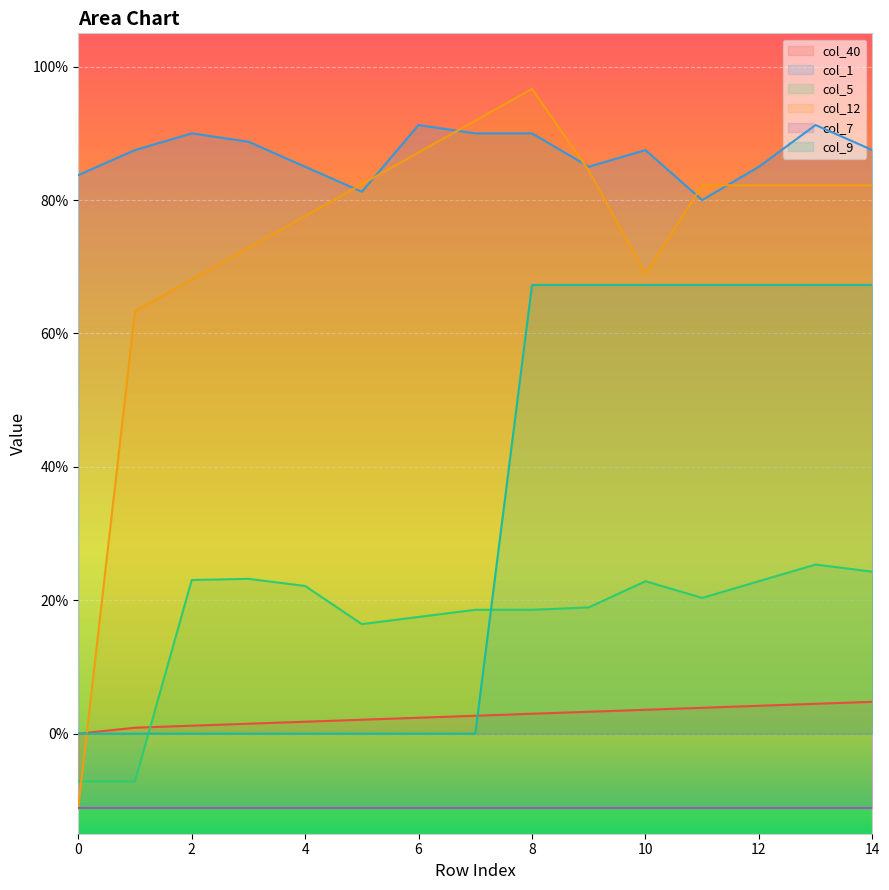

Which series has the largest total across all categories?

col_1